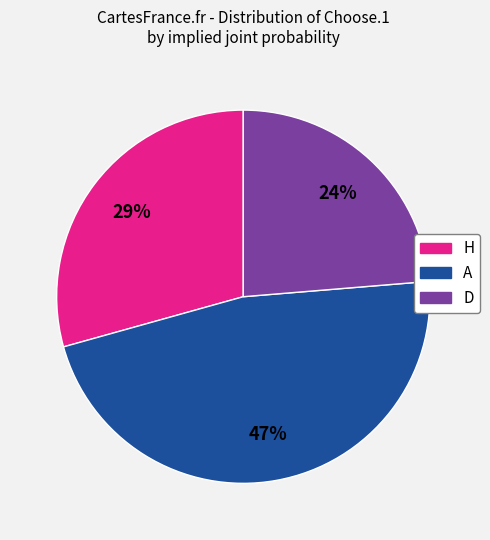

To the nearest percent, what is the difference between the largest and smallest slice percentages?

23%